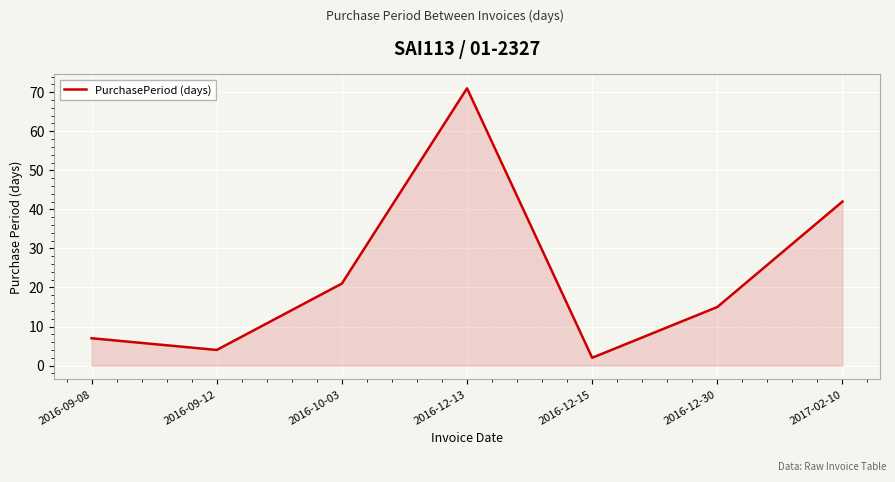

How many values are below 15?

3